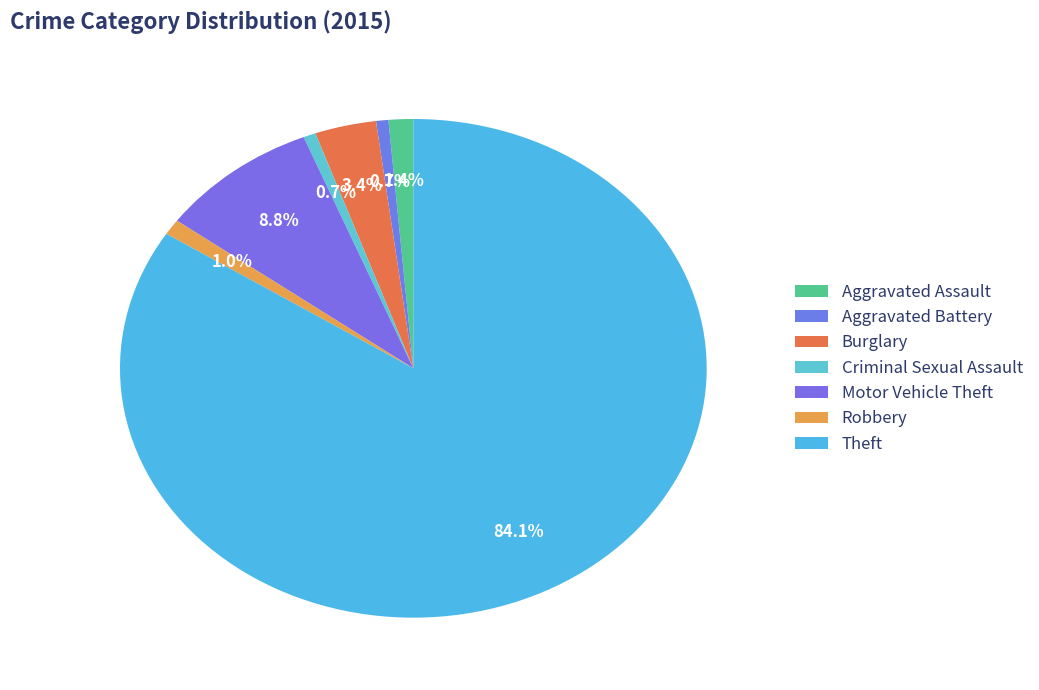

Count the number of slices in the pie.

7